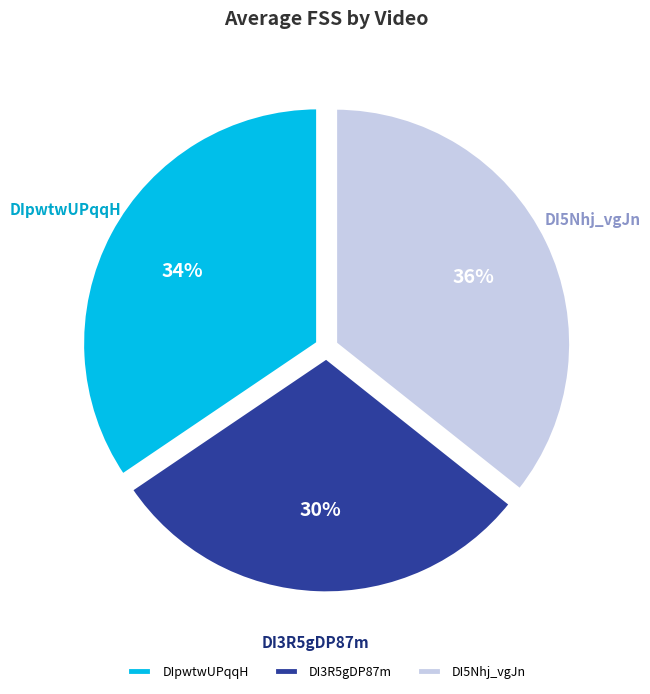

To the nearest percent, what is the difference between the DI3R5gDP87m and DI5Nhj_vgJn slice percentages?

6%